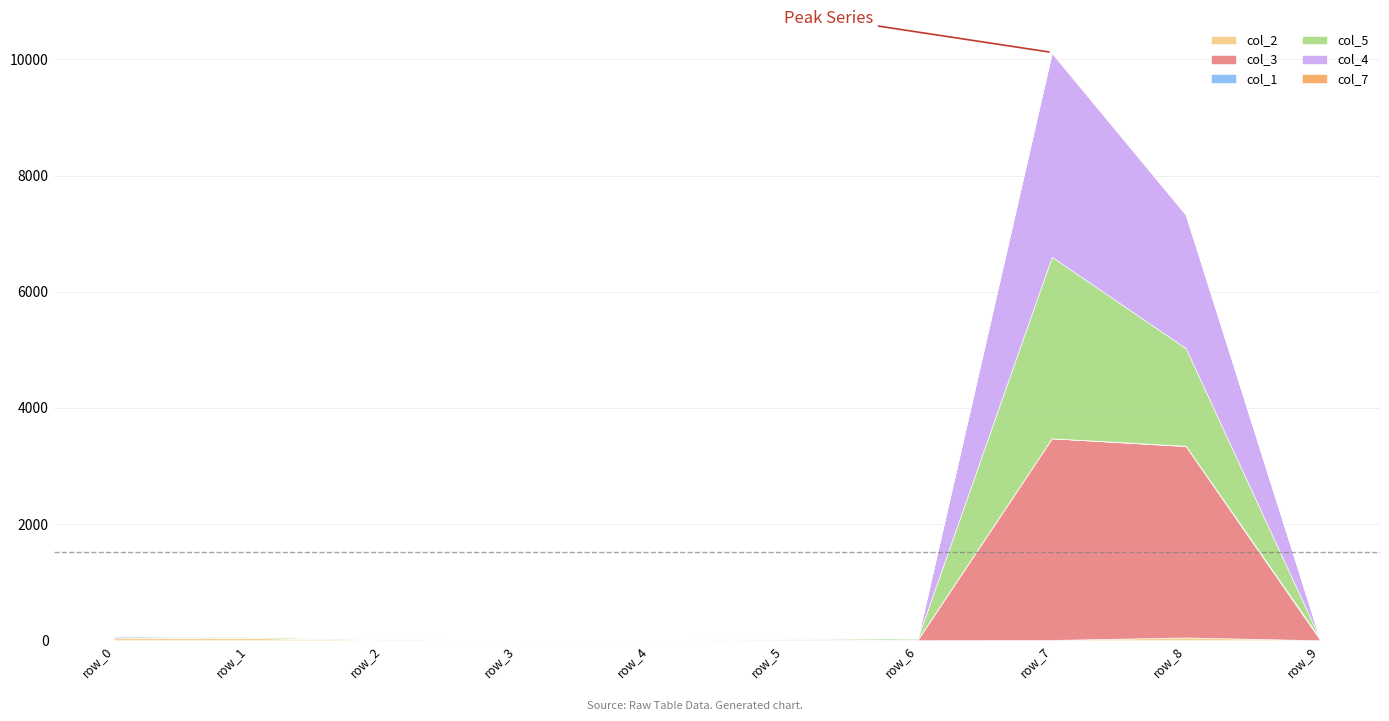

Which series has the largest total across all categories?

col_3